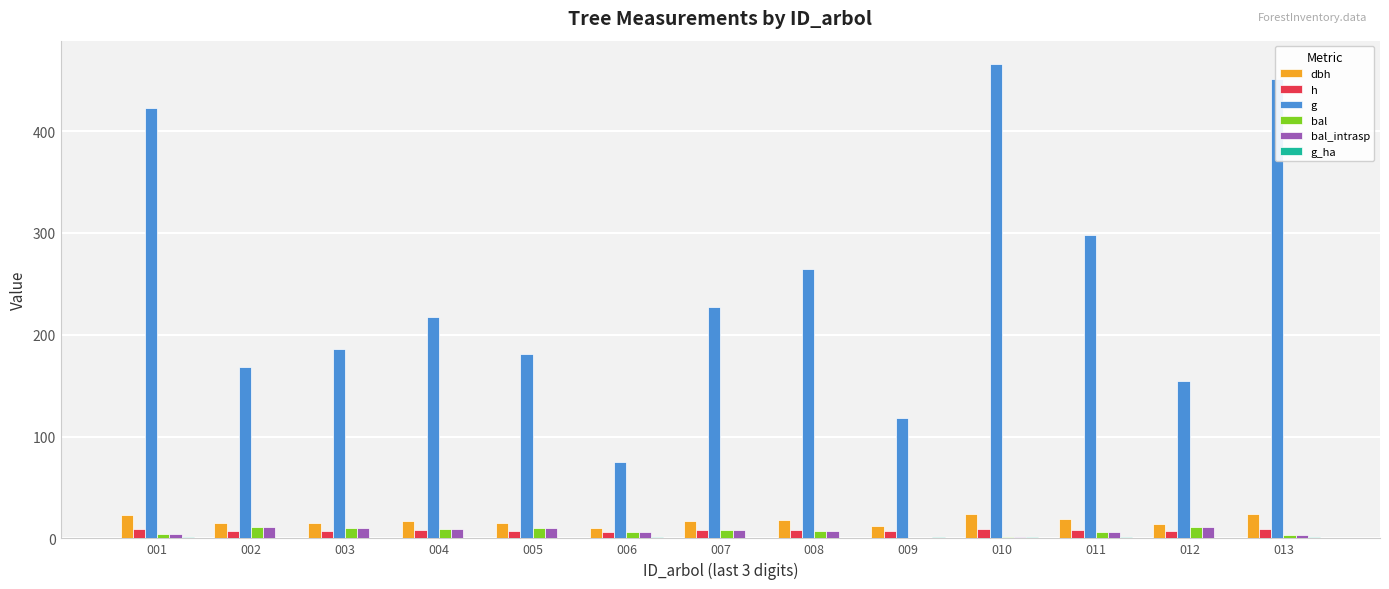

At which category does the chart reach its peak across all series?

010